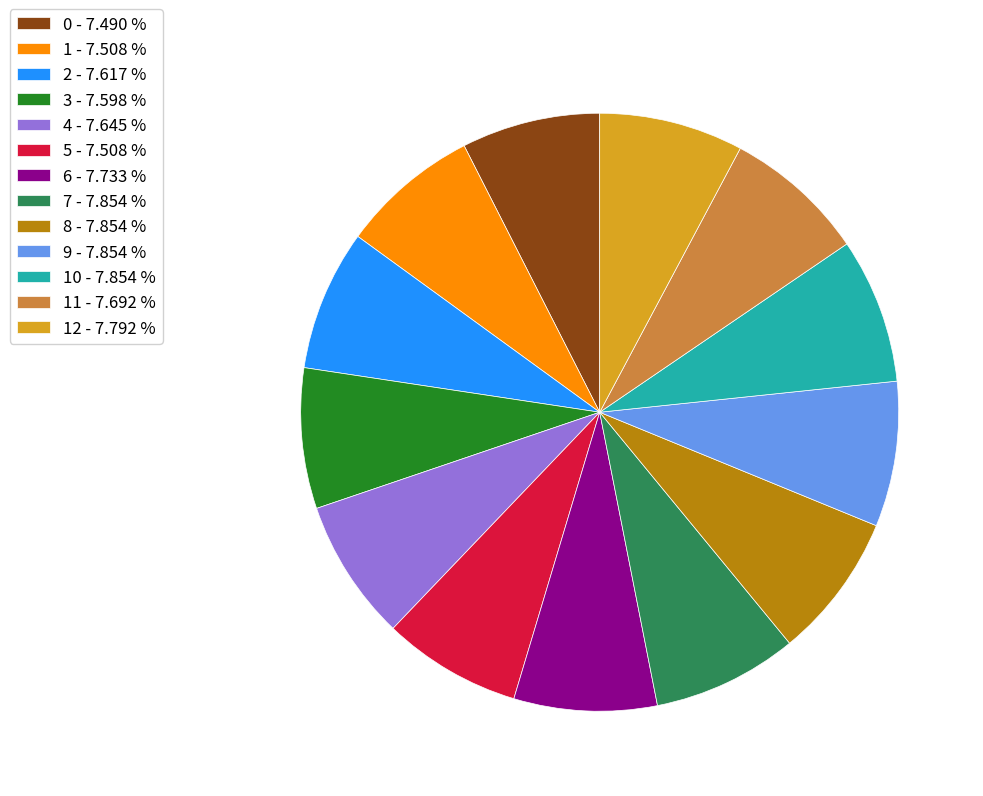

Approximately how many times larger is the value at 2 - 7.617 % compared to 4 - 7.645 %?

1.0